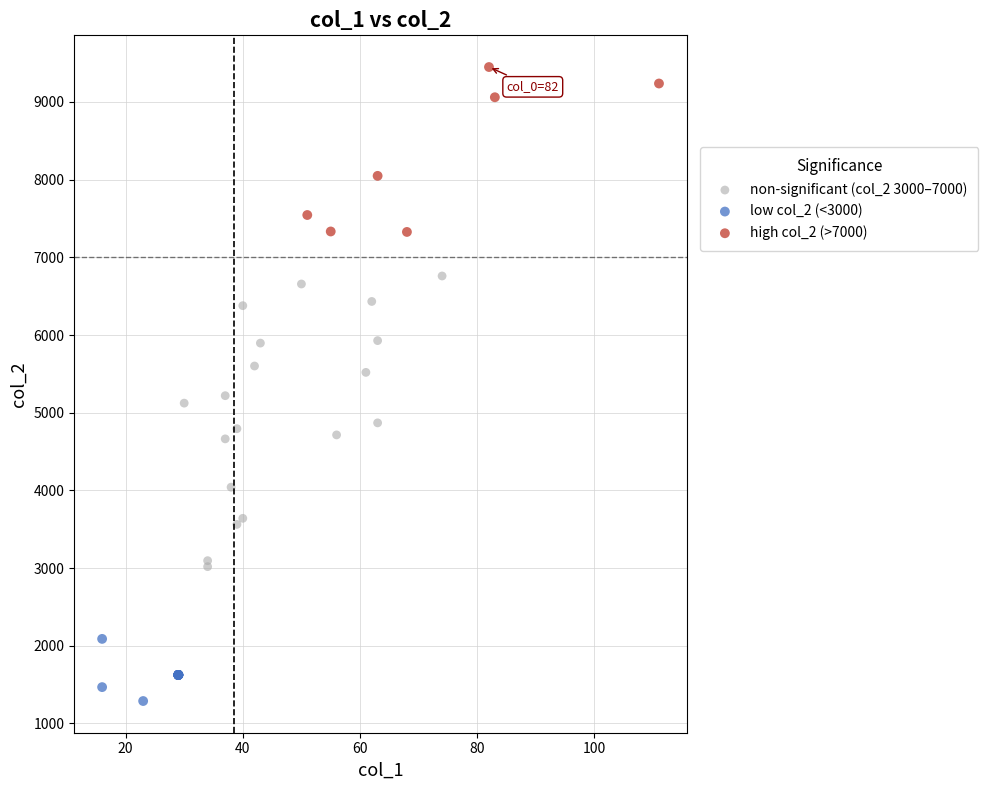

Which series has the widest spread of Y values?

non-significant (col_2 3000–7000)